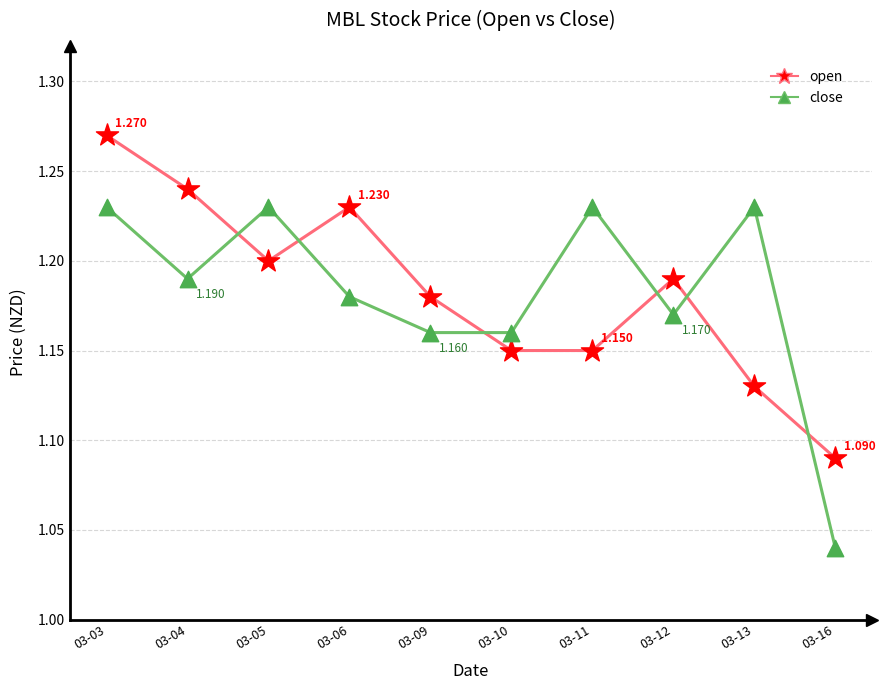

Between 03-11 and 03-16, which series saw the biggest shift?

close